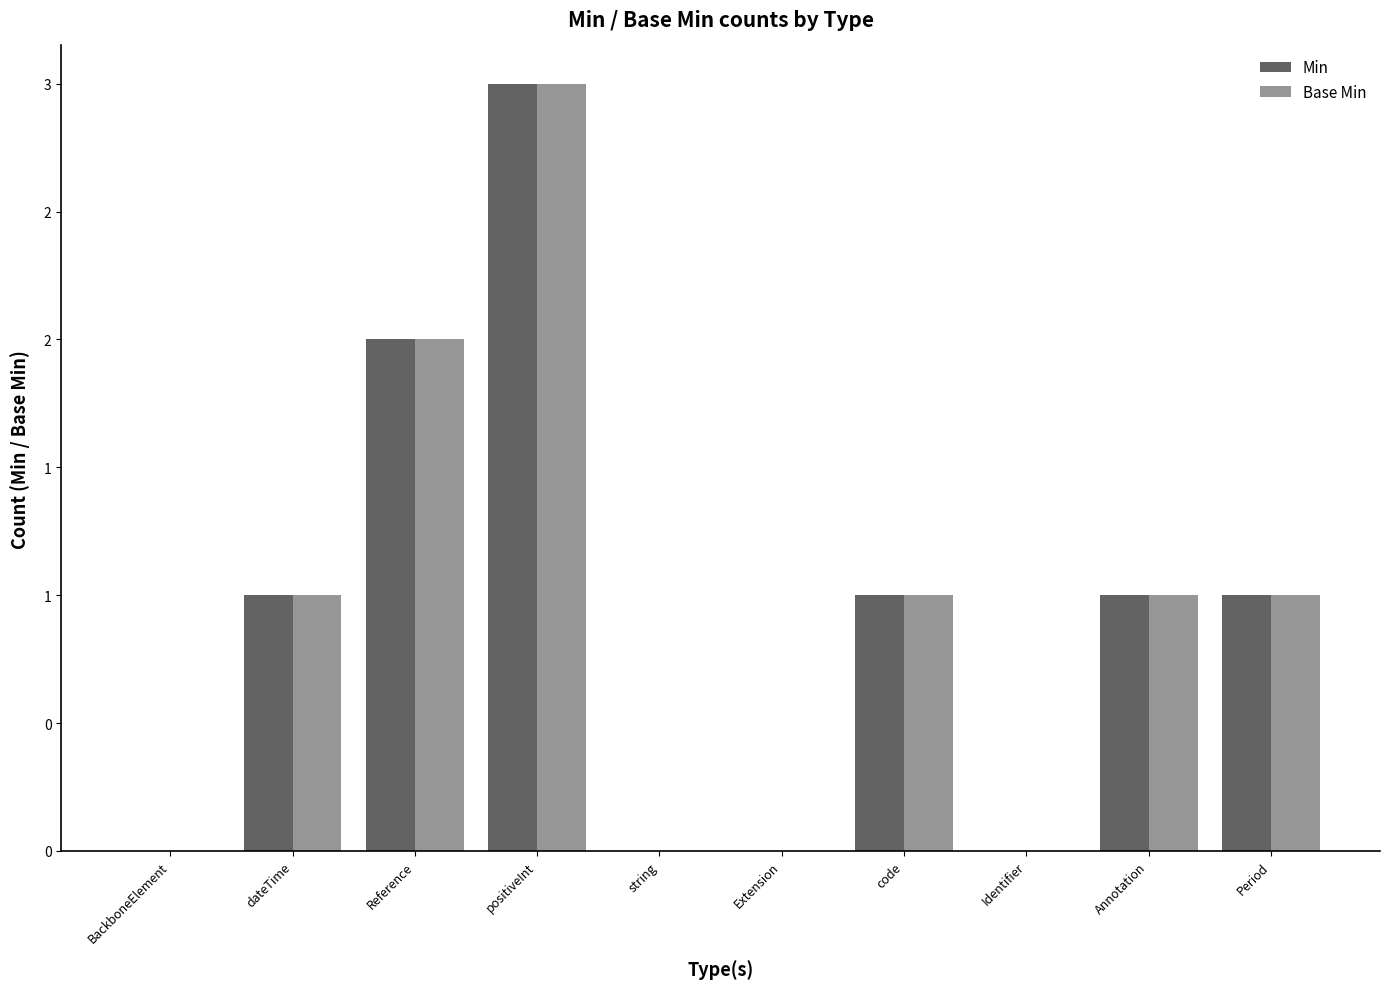

Where is Min nearest to the value 1?

dateTime